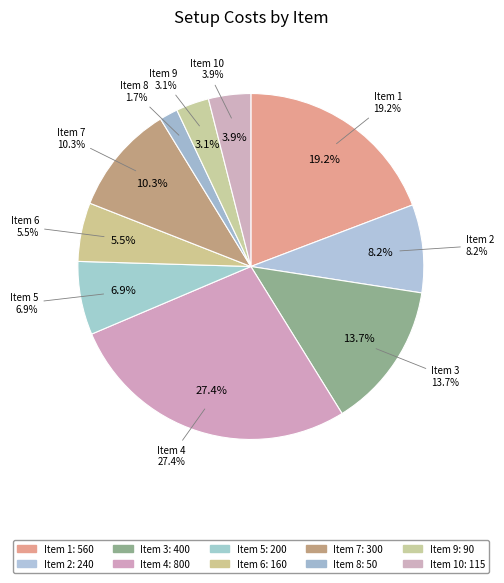

Which slice is the largest?

4